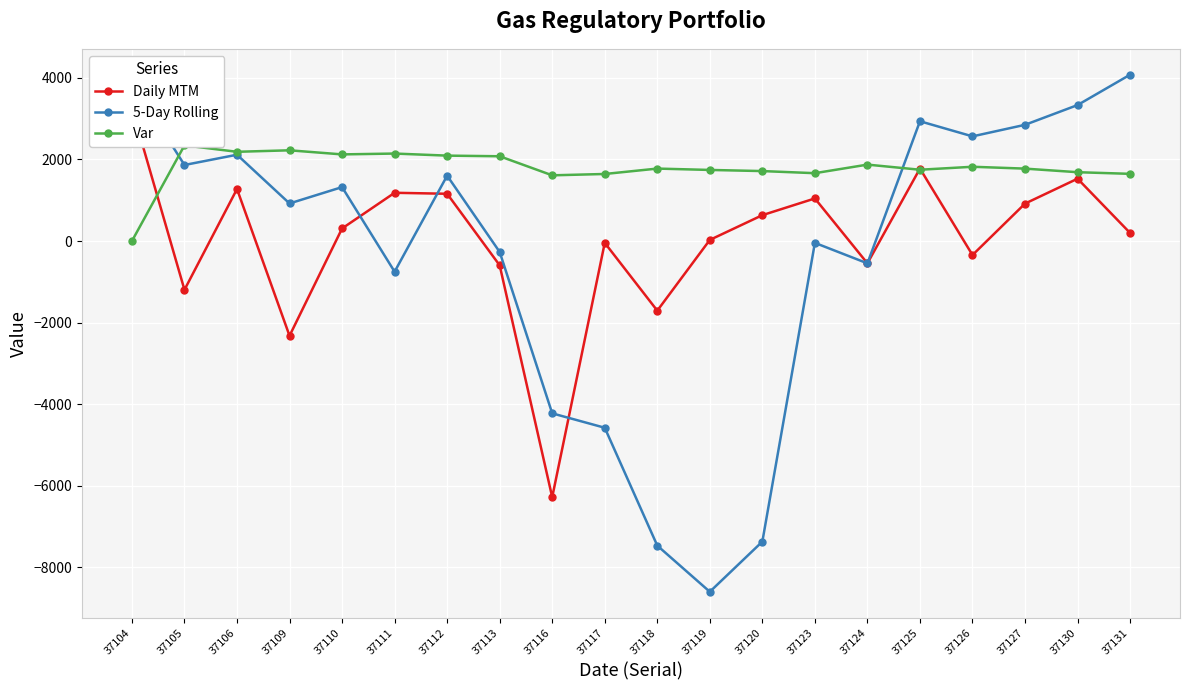

What is the maximum value for 5-Day Rolling?

4080.1